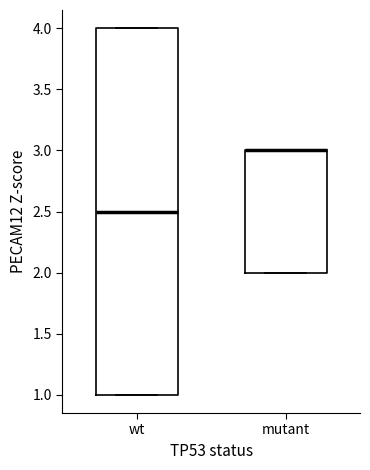

Reading left to right, read every box against the y-axis: the position of its median line, the range the box covers, and the ends of its whiskers. The values are not printed on the chart, so give them approximately, as read against the axis.

wt: median 2.5, box 1.0 to 4.0, whiskers 1.0 to 4.0
mutant: median 3.0 (drawn on the box's upper edge), box 2.0 to 3.0, whiskers 2.0 to 3.0